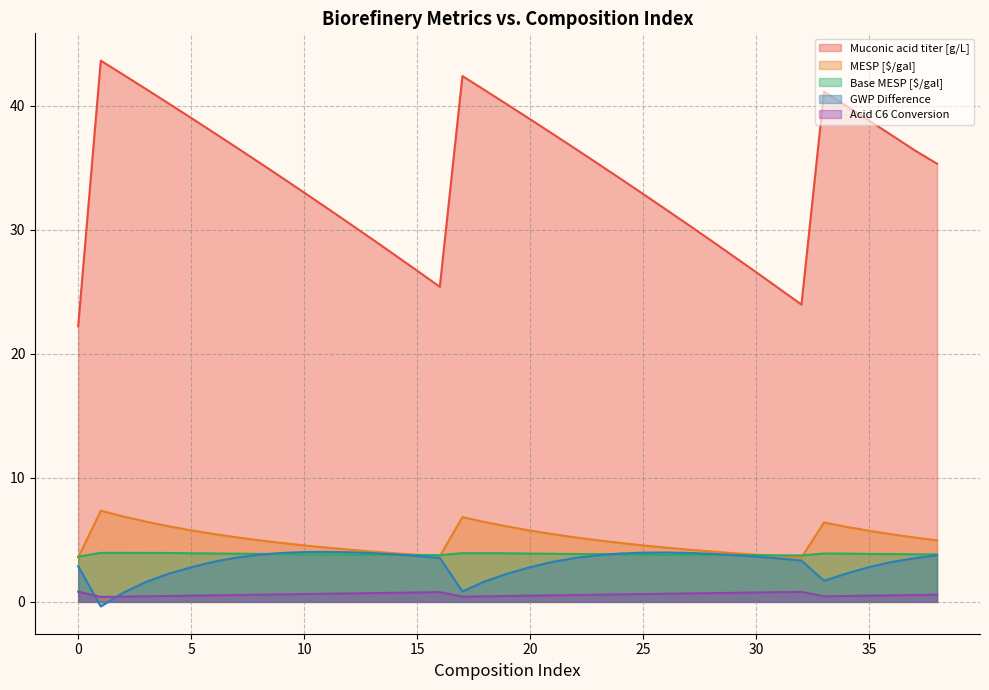

What is the value of the MESP [$/gal] point at the 30th from the left?

3.9